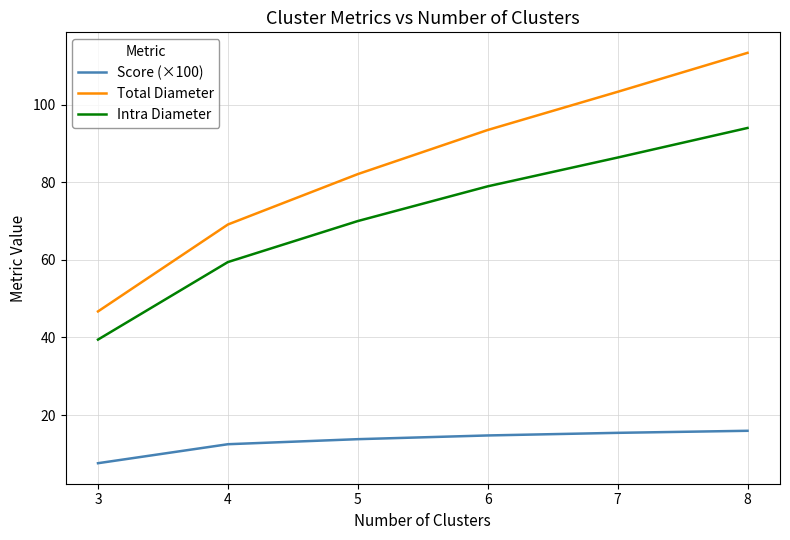

Reading right to left, transcribe all the data shown in this chart.

Score (×100): 8=15.9	7=15.4	6=14.7	5=13.8	4=12.5	3=7.6
Total Diameter: 8=113.4	7=103.3	6=93.5	5=82.1	4=69.1	3=46.7
Intra Diameter: 8=94.0	7=86.4	6=79.0	5=70.0	4=59.4	3=39.5